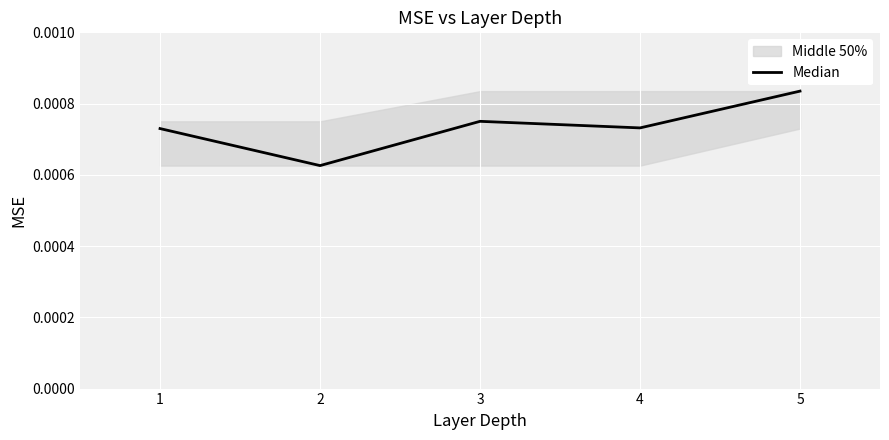

Which category has the highest value in the Median series?

5